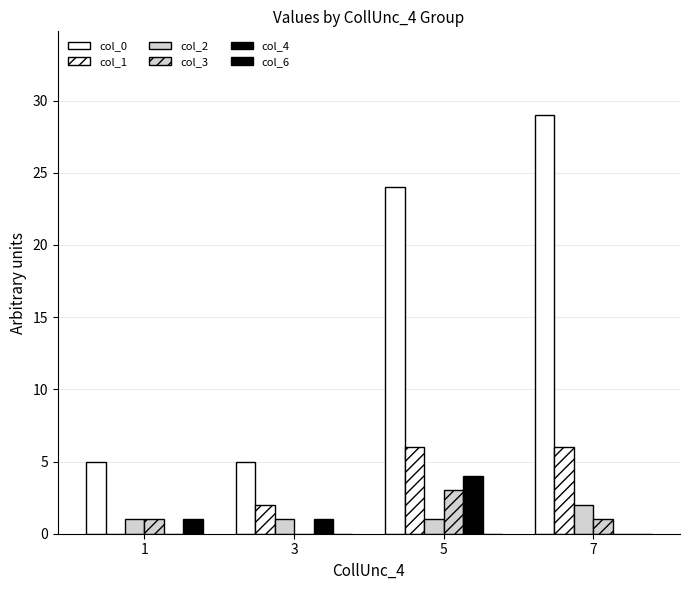

What is the difference between the highest and lowest values at 7?

29